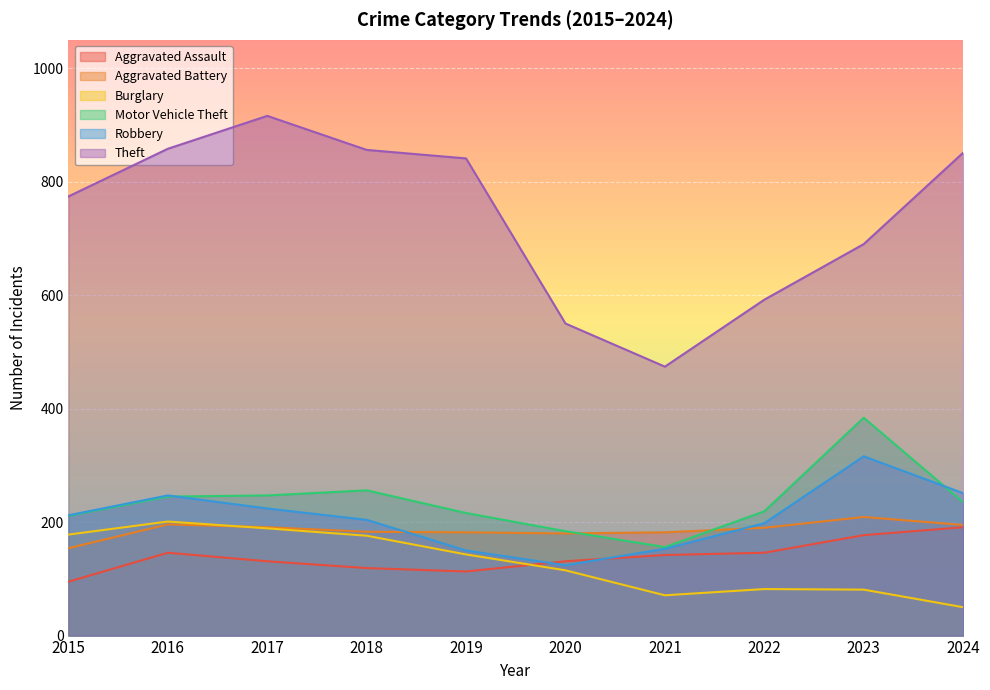

Reading right to left, transcribe all the data shown in this chart.

Aggravated Assault: 191	177	146	142	131	113	119	131	146	95
Aggravated Battery: 195	209	190	182	180	182	183	191	196	154
Burglary: 50	81	82	71	115	143	176	189	201	178
Motor Vehicle Theft: 235	384	219	156	184	216	256	247	245	211
Robbery: 251	316	198	153	124	150	204	224	247	212
Theft: 851	690	592	474	550	841	856	916	858	774